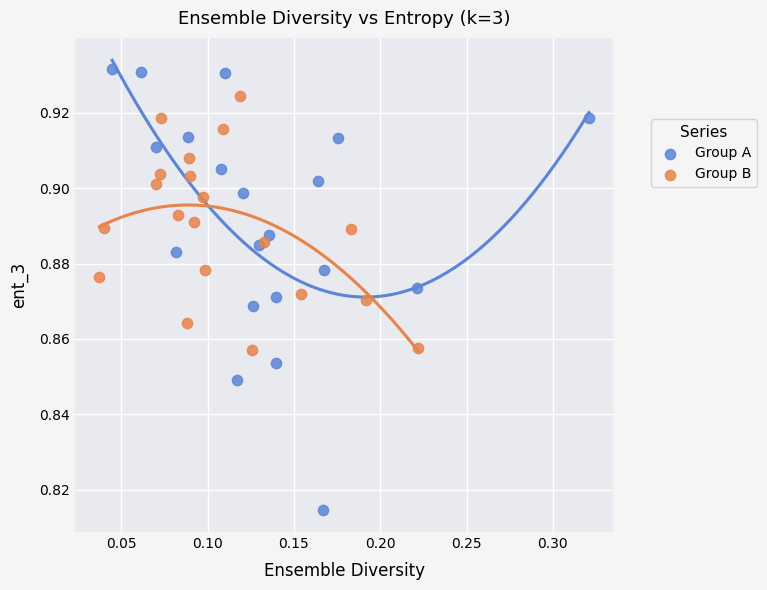

What are all the series names shown in the legend?

Group A, Group B